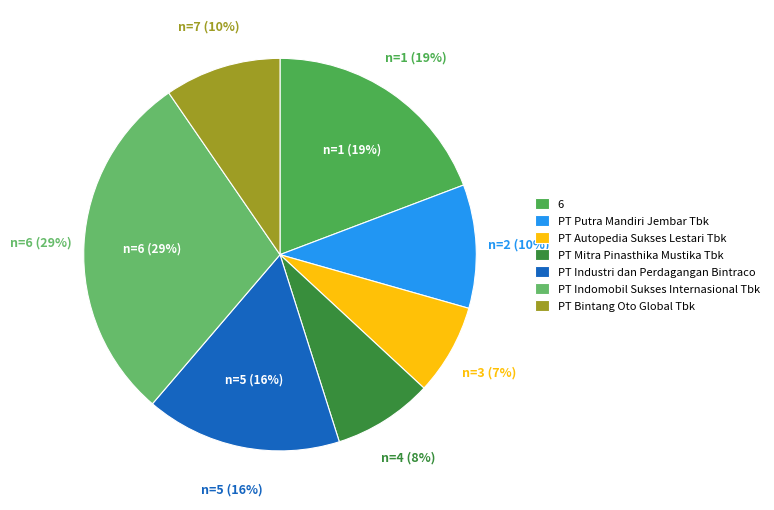

How much of the chart is everything except PT Industri dan Perdagangan Bintraco?

83.9%